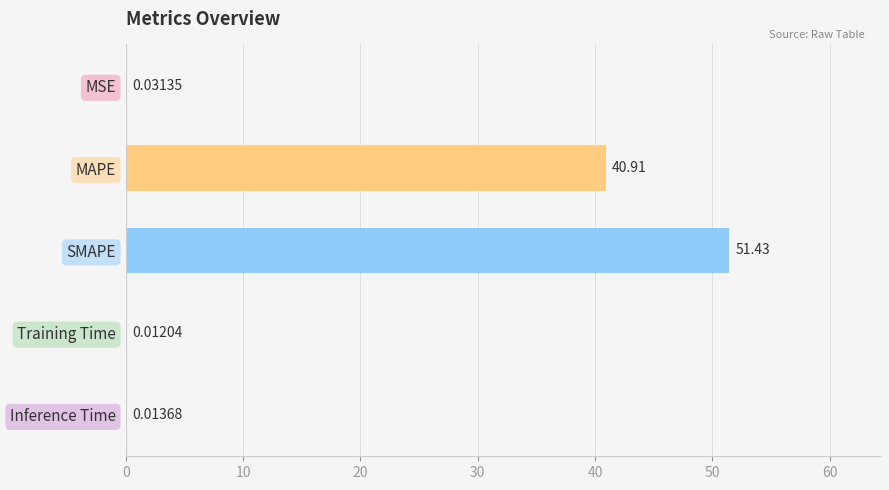

What is the sum of all values?

92.4